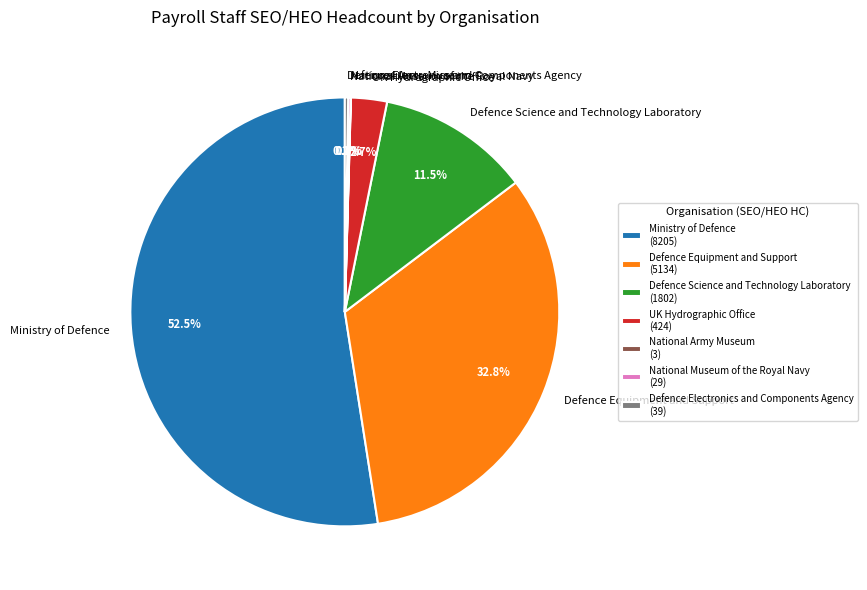

Combined, do Ministry of Defence and UK Hydrographic Office account for over 50%?

Yes